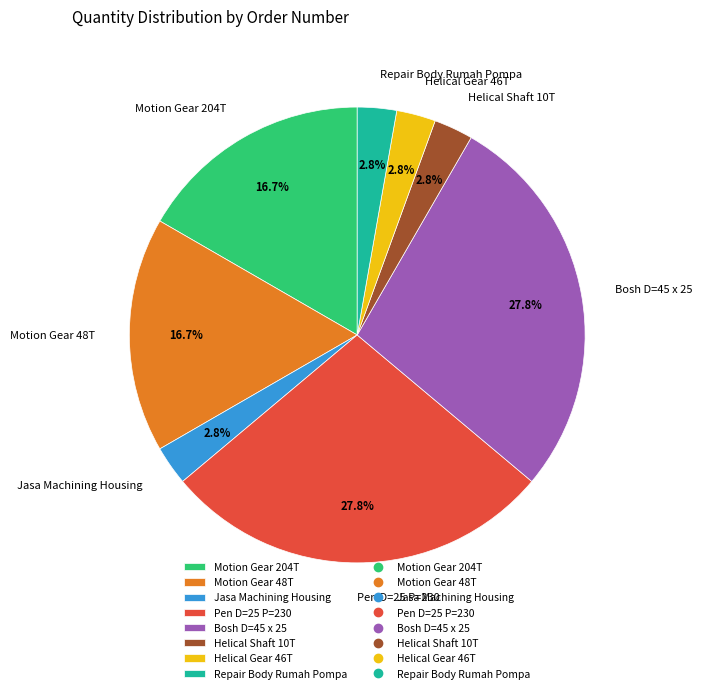

Is the sum of Bosh D=45 x 25 and Motion Gear 48T greater than half?

No